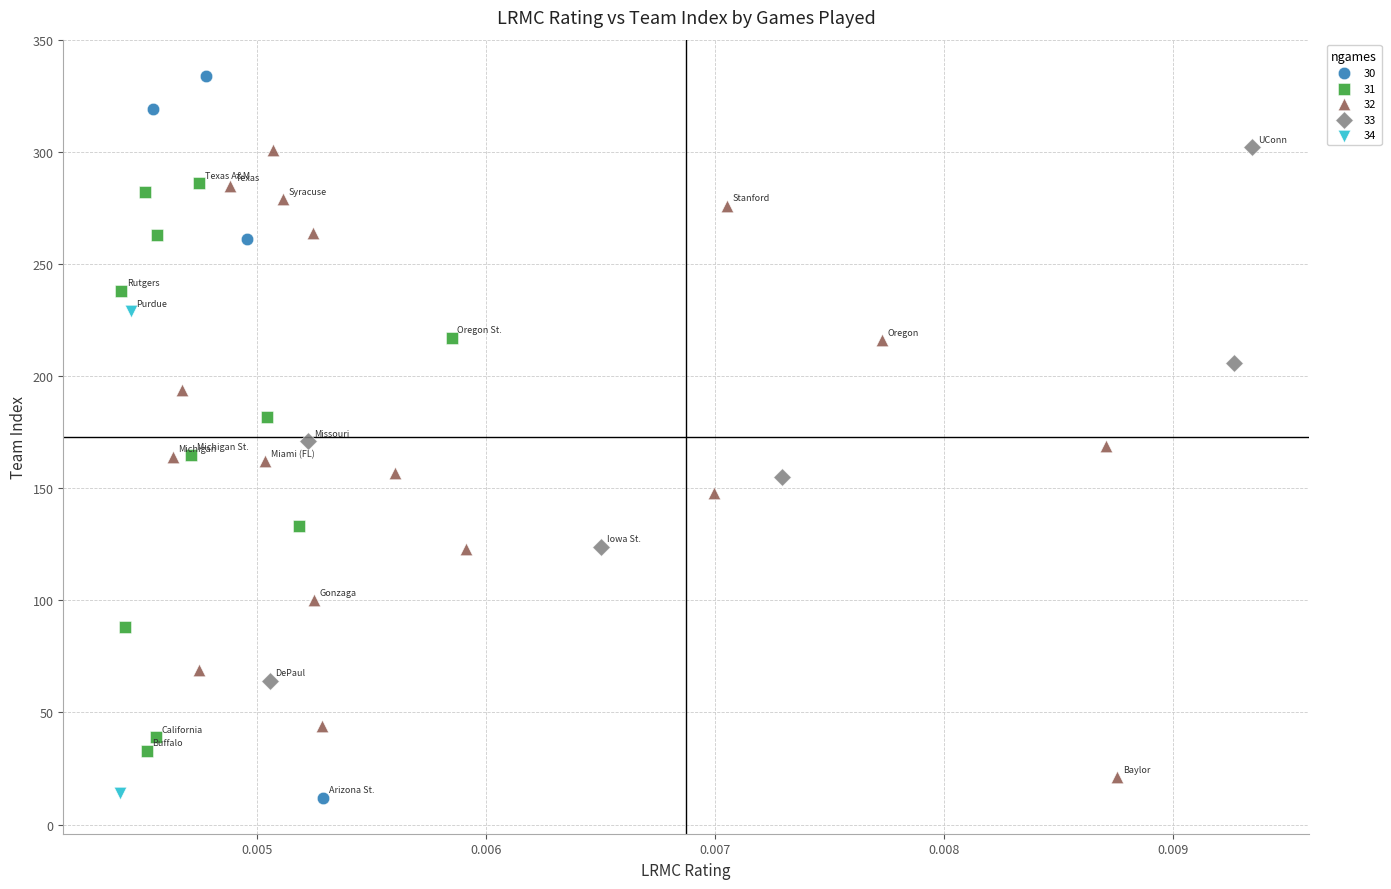

Which series contains the highest Y value?

30